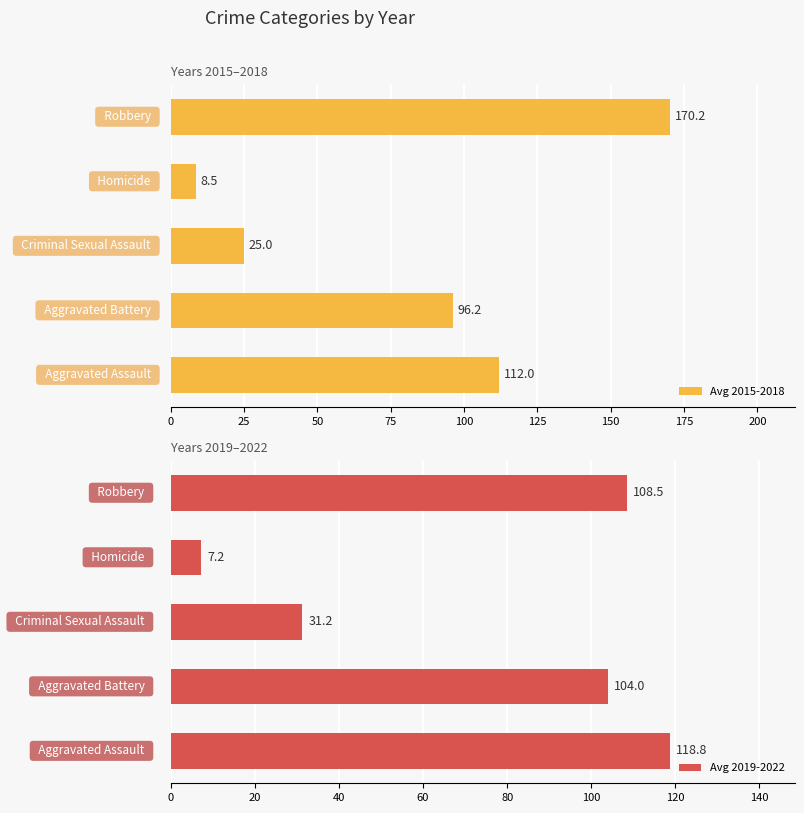

How many values in the Avg 2015-2018 series exceed 96?

3